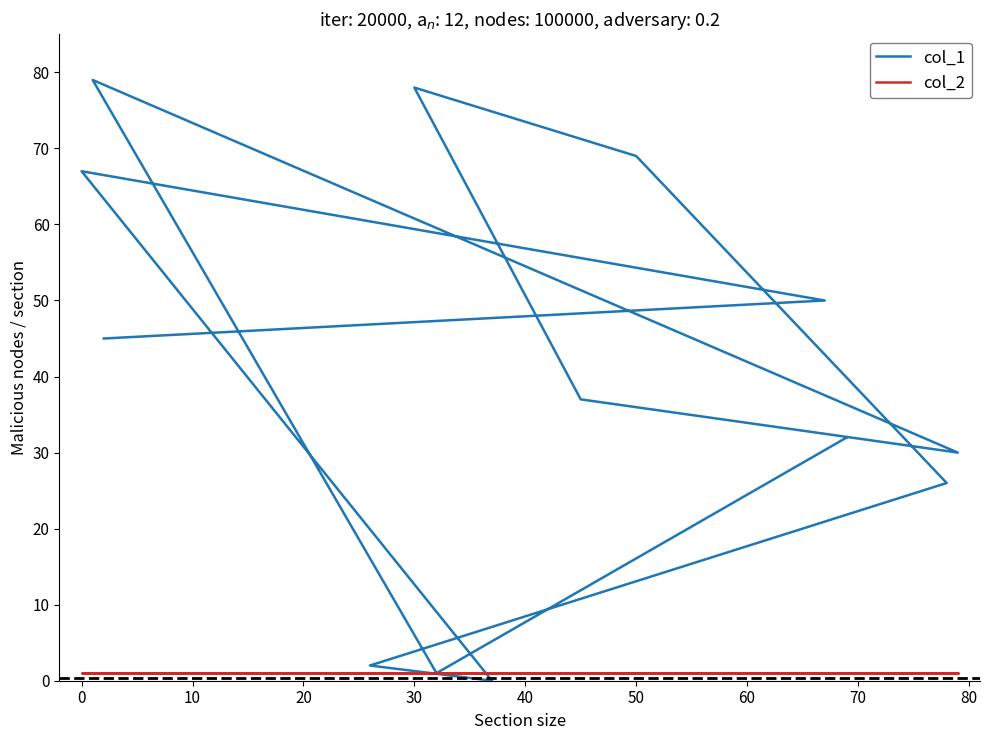

Rank the series by their maximum value, from lowest to highest.

col_2, col_1